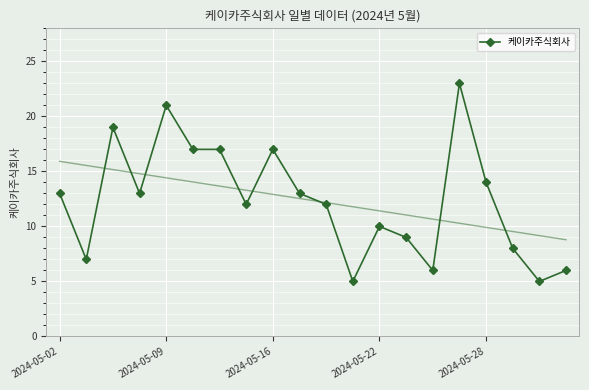

What is the minimum value for 케이카주식회사?

5